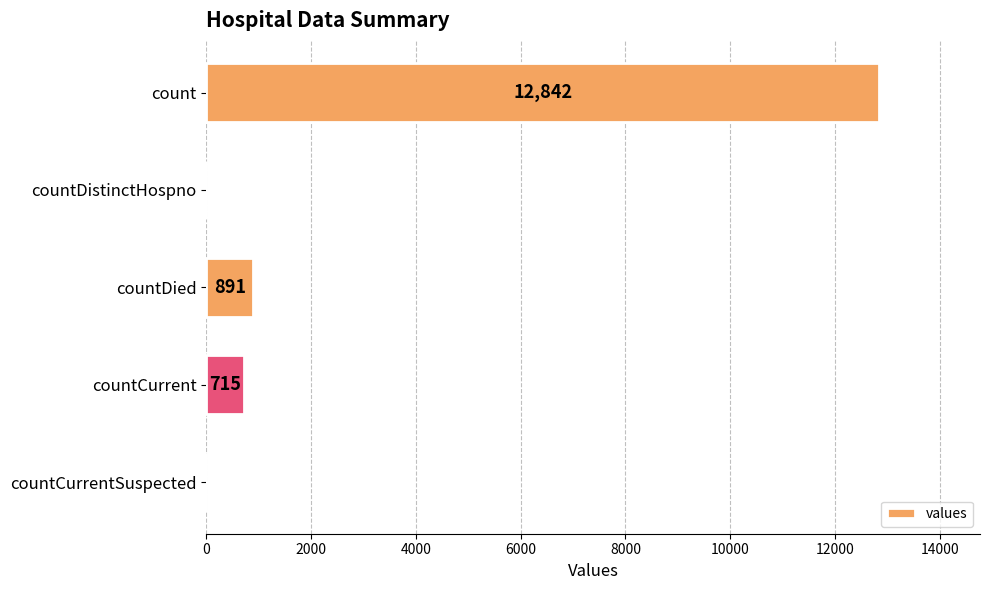

What is the sum of the values at countDied and count?

13733